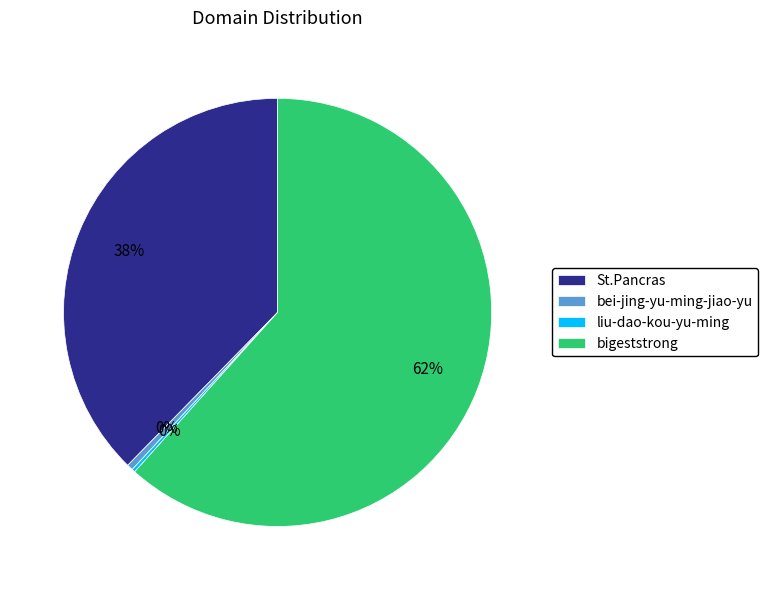

What is the majority slice?

bigeststrong